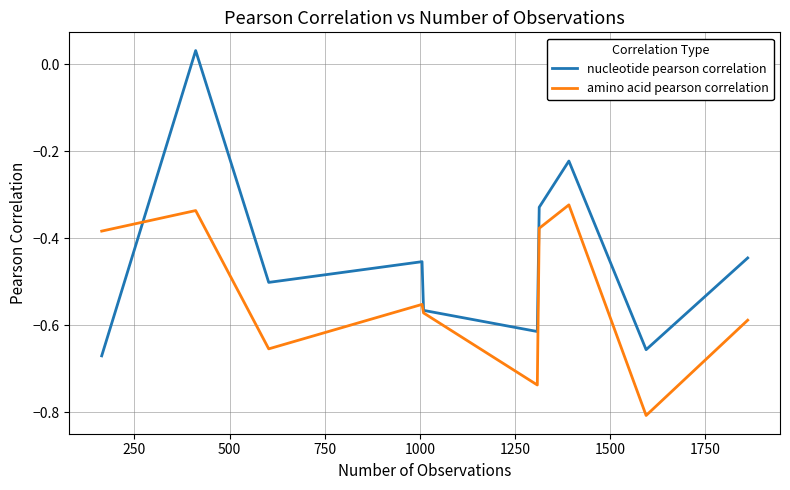

What is the smallest value displayed?

-0.8